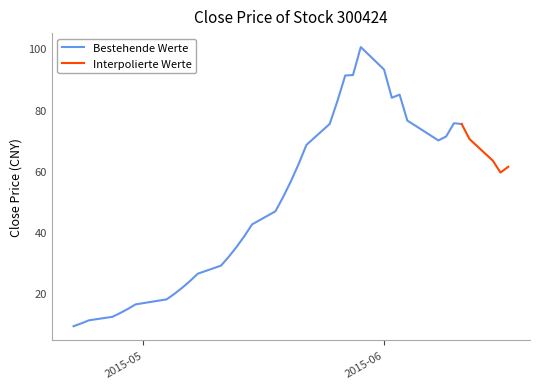

True or false: the data shows 62.2 at 20.

True